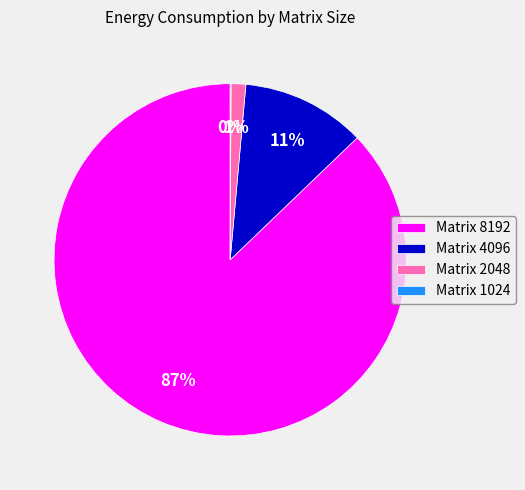

Which has a higher value, Matrix 2048 or Matrix 8192?

Matrix 8192